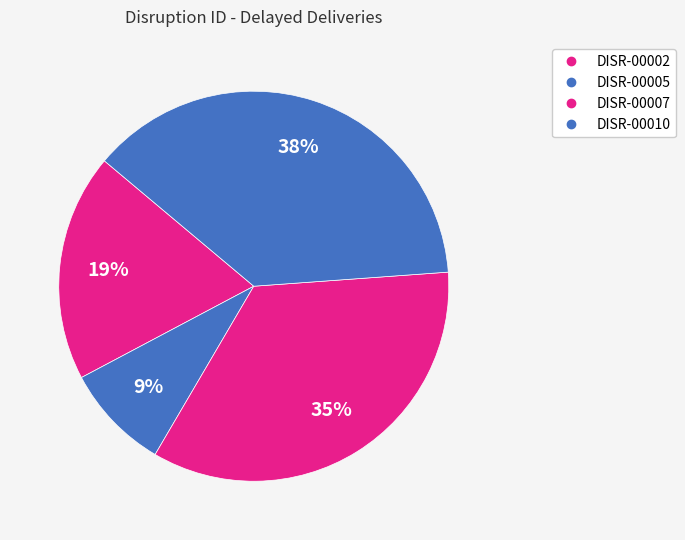

Does any single category account for the majority?

No